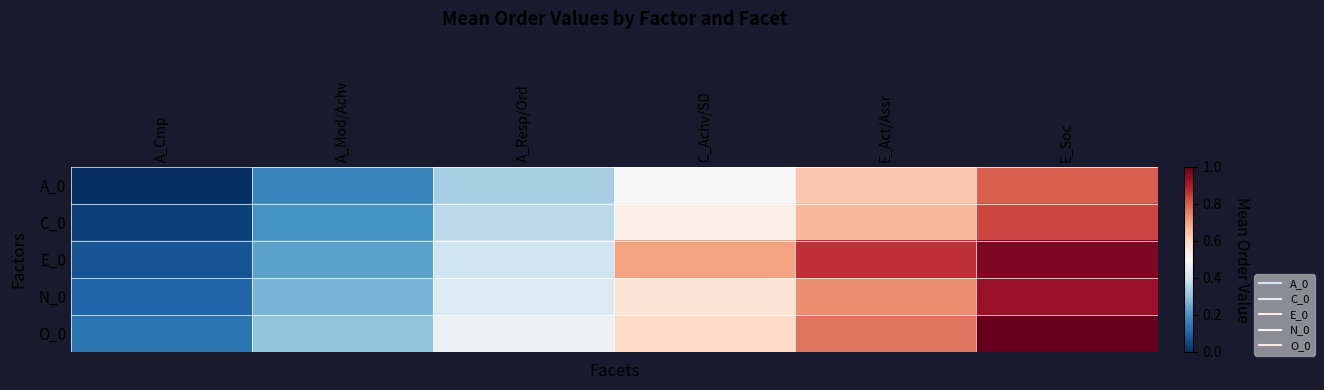

Reading right to left, list all the values displayed in this chart.

A_0: E_Soc=0.8	E_Act/Assr=0.6	C_Achv/SD=0.5	A_Resp/Ord=0.3	A_Mod/Achv=0.2	A_Cmp=0.0
C_0: E_Soc=0.8	E_Act/Assr=0.7	C_Achv/SD=0.5	A_Resp/Ord=0.4	A_Mod/Achv=0.2	A_Cmp=0.0
E_0: E_Soc=1.0	E_Act/Assr=0.9	C_Achv/SD=0.7	A_Resp/Ord=0.4	A_Mod/Achv=0.2	A_Cmp=0.1
N_0: E_Soc=0.9	E_Act/Assr=0.7	C_Achv/SD=0.6	A_Resp/Ord=0.4	A_Mod/Achv=0.3	A_Cmp=0.1
O_0: E_Soc=1.0	E_Act/Assr=0.8	C_Achv/SD=0.6	A_Resp/Ord=0.5	A_Mod/Achv=0.3	A_Cmp=0.1